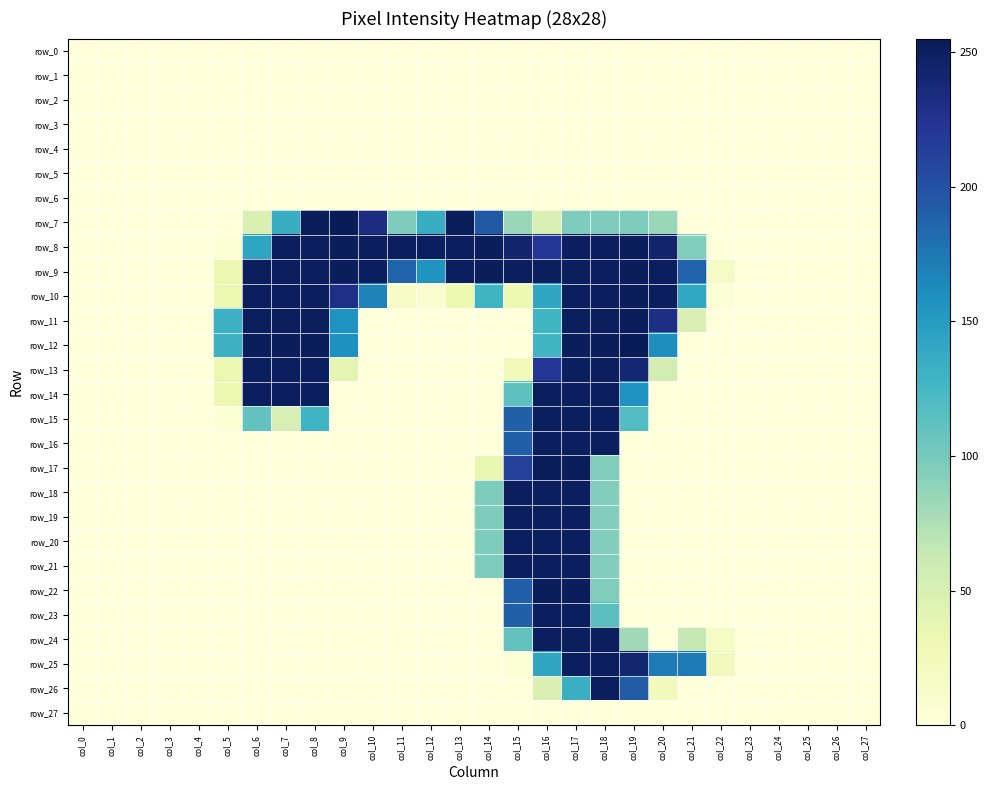

Is it true that row_12 equals 108 at col_17?

False